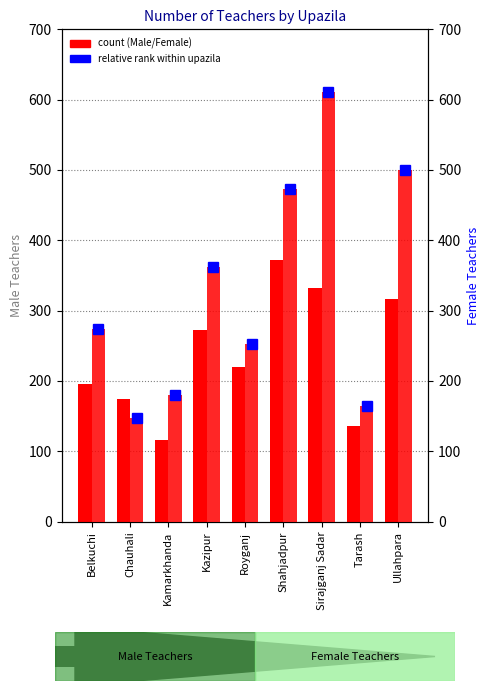

What is the smallest value displayed?

116